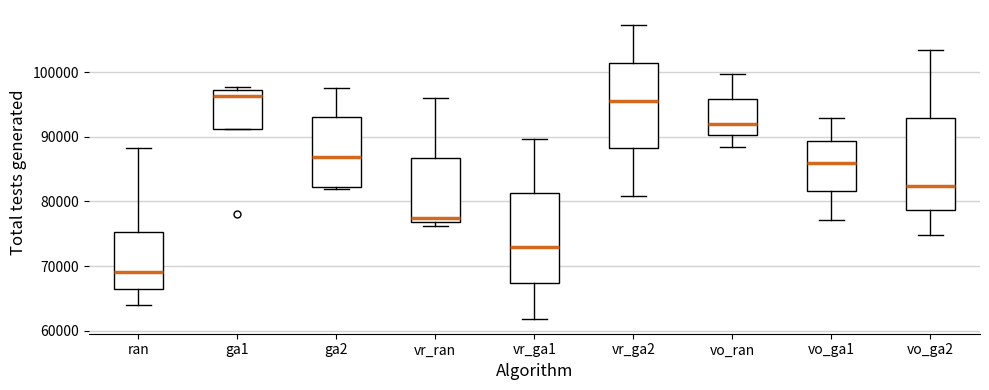

Reading left to right, transcribe this box plot: for each box, give where its median line is, the range the box spans, and where its two whiskers end, as read against the y-axis. The values are not printed on the chart, so give them approximately, as read against the axis.

ran: median 69000, box 66000 to 75000, whiskers 64000 to 88000
ga1: median 96000, box 91000 to 97000, whiskers 91000 to 98000
ga2: median 87000, box 82000 to 93000, whiskers 82000 to 98000
vr_ran: median 77000 (just above the box's lower edge), box 77000 to 87000, whiskers 76000 to 96000
vr_ga1: median 73000, box 67000 to 81000, whiskers 62000 to 90000
vr_ga2: median 96000, box 88000 to 101000, whiskers 81000 to 107000
vo_ran: median 92000, box 90000 to 96000, whiskers 88000 to 100000
vo_ga1: median 86000, box 82000 to 89000, whiskers 77000 to 93000
vo_ga2: median 82000, box 79000 to 93000, whiskers 75000 to 104000